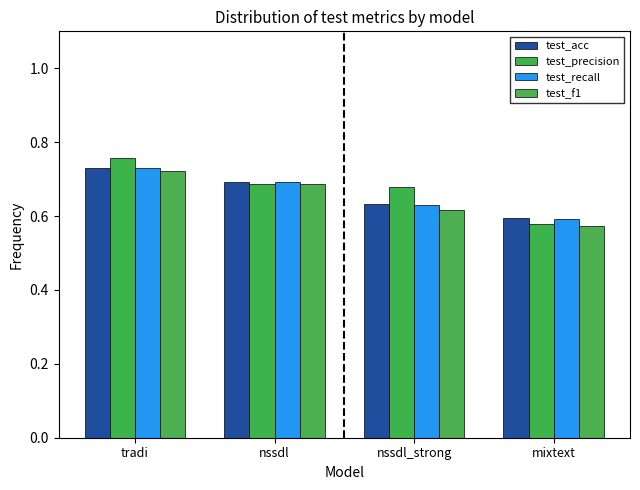

What are all the series names shown in the legend?

test_acc, test_precision, test_recall, test_f1